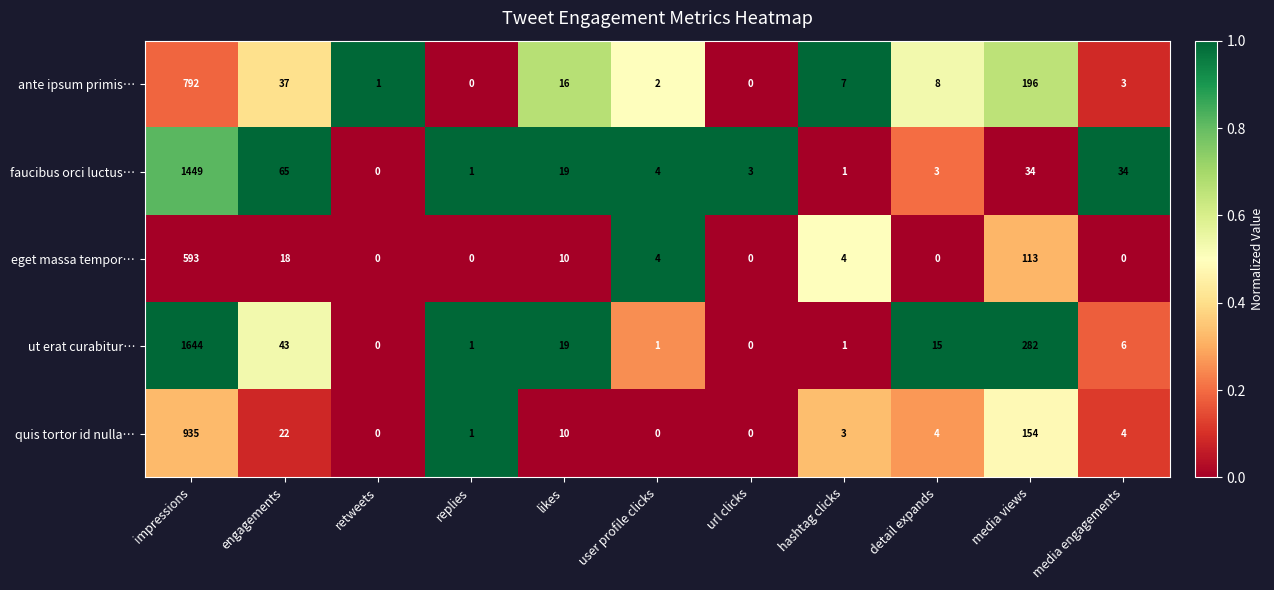

At which category does the chart reach its peak across all series?

impressions